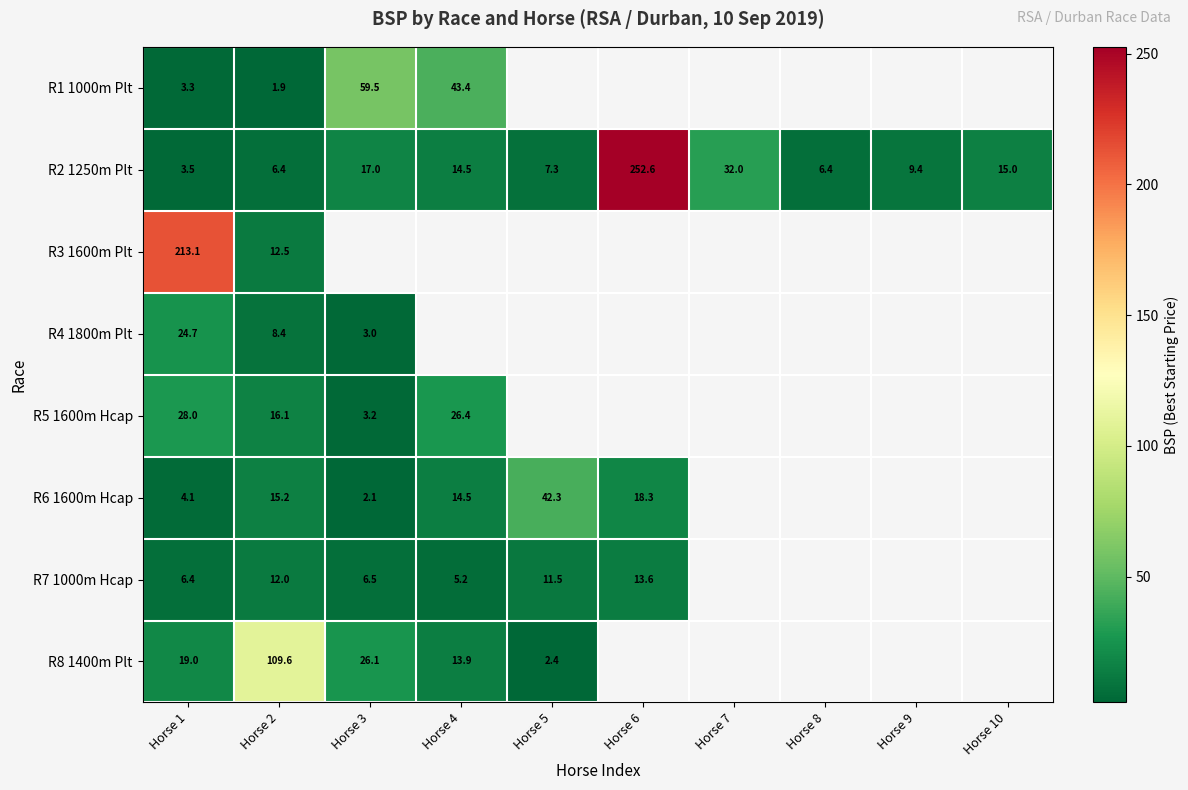

At which label is R4 1800m Plt closest to 13?

Horse 2